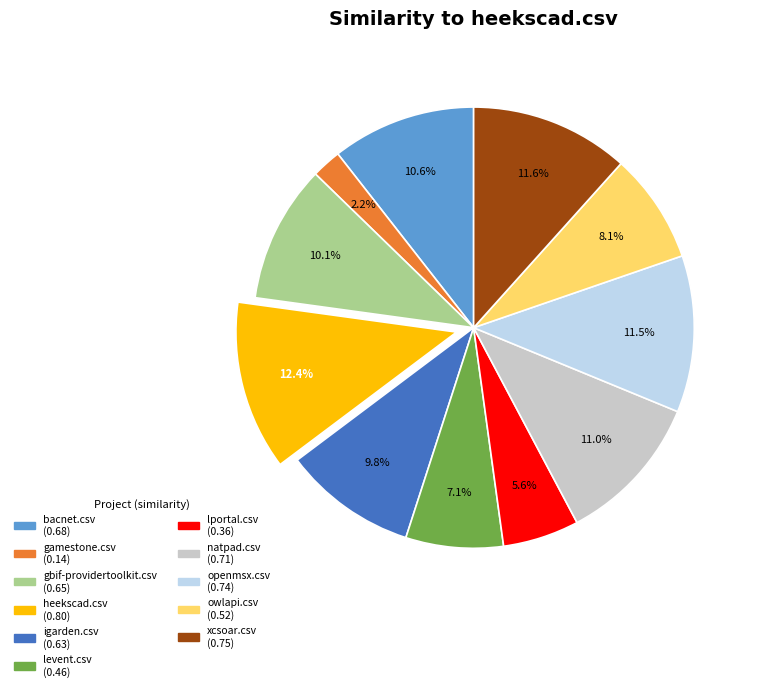

To the nearest percent, what is the difference between the gamestone.csv and heekscad.csv slice percentages?

10%